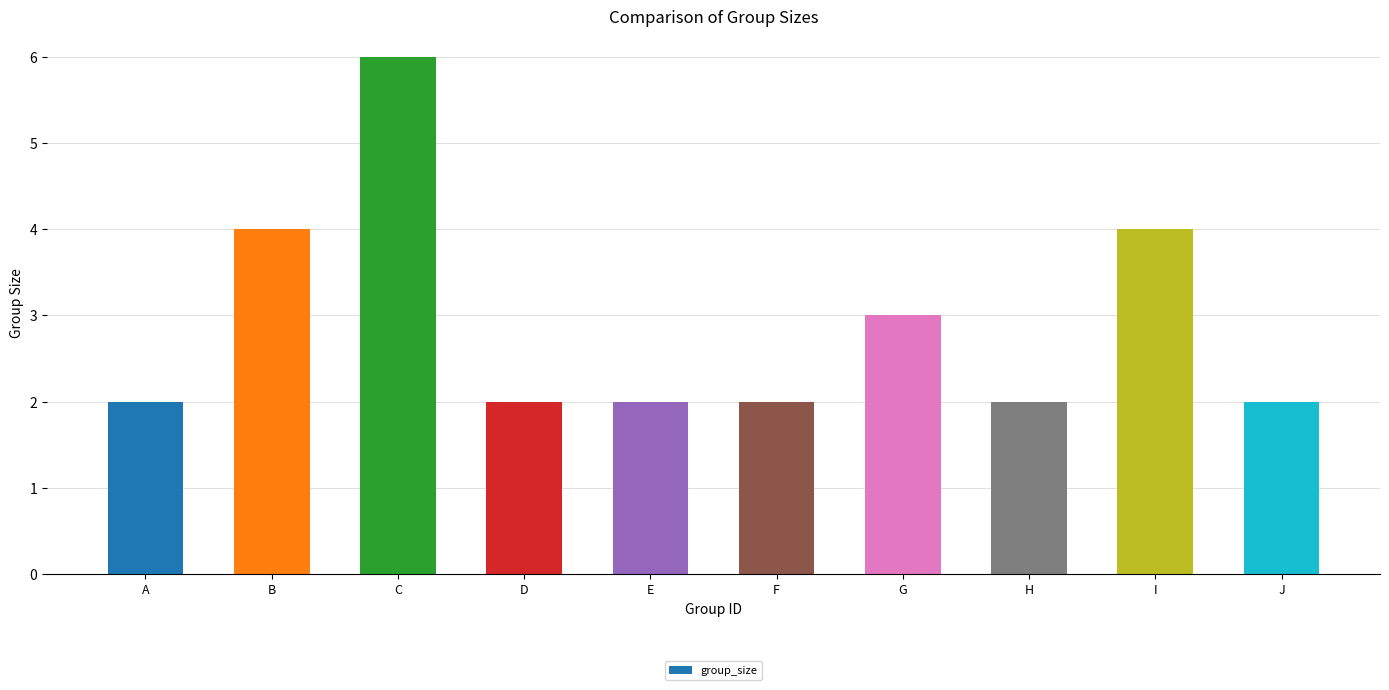

What is the ratio of the value at F to the value at H?

1.0